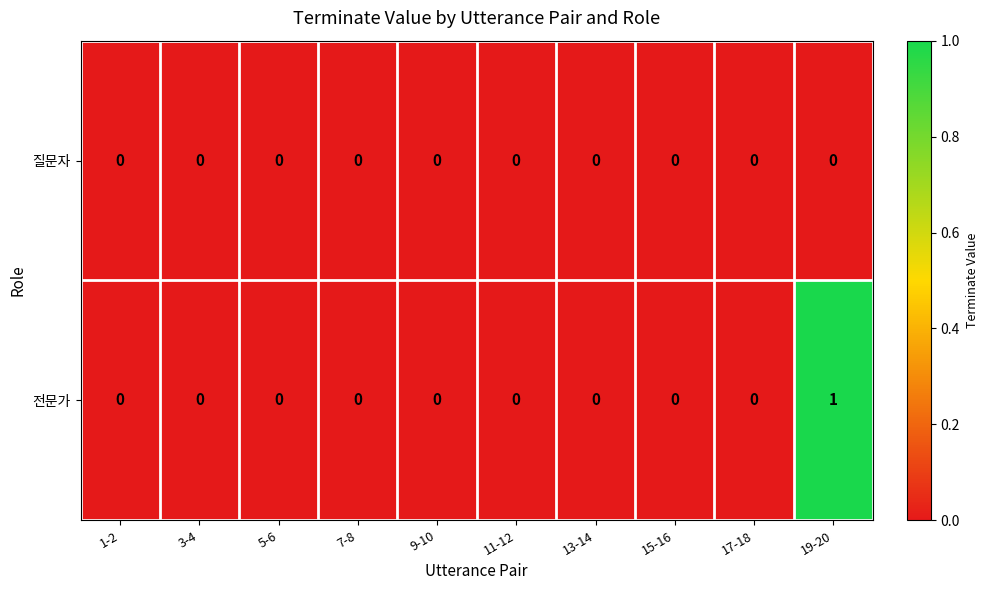

True or false: 전문가 has a value of 1 at 11-12.

False